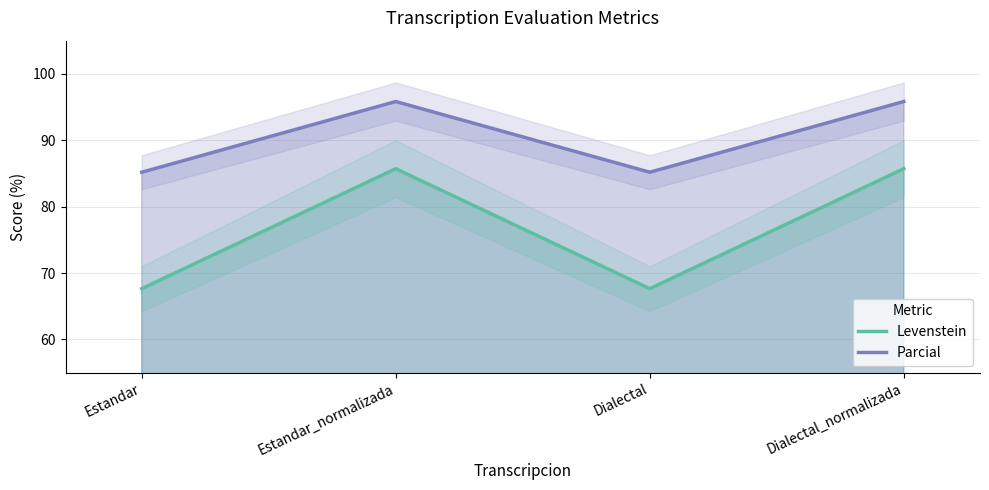

List the series in order of their overall mean, highest first.

Parcial, Levenstein